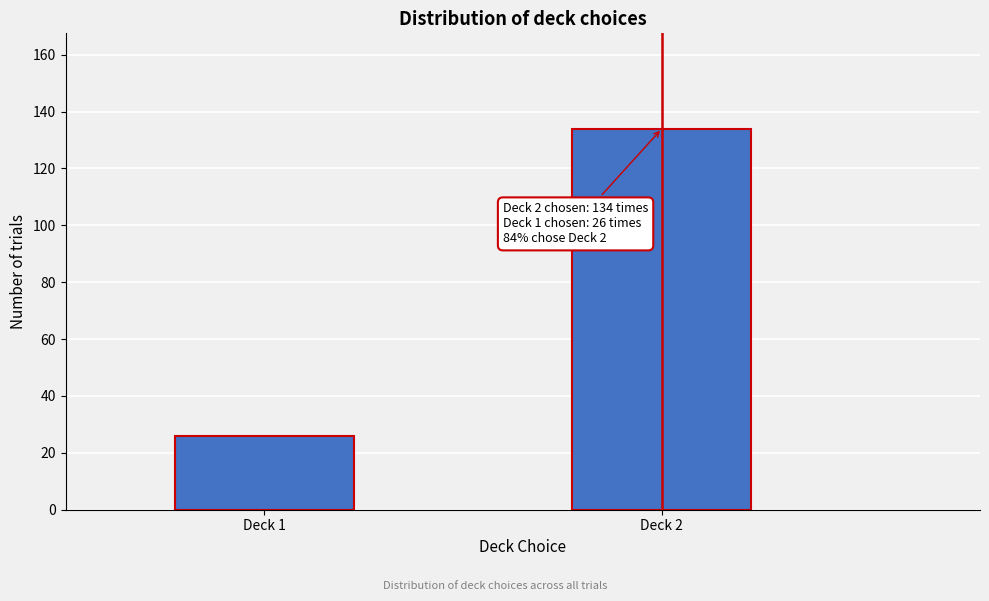

Reading right to left, extract all data points from this chart.

Deck 2=134	Deck 1=26